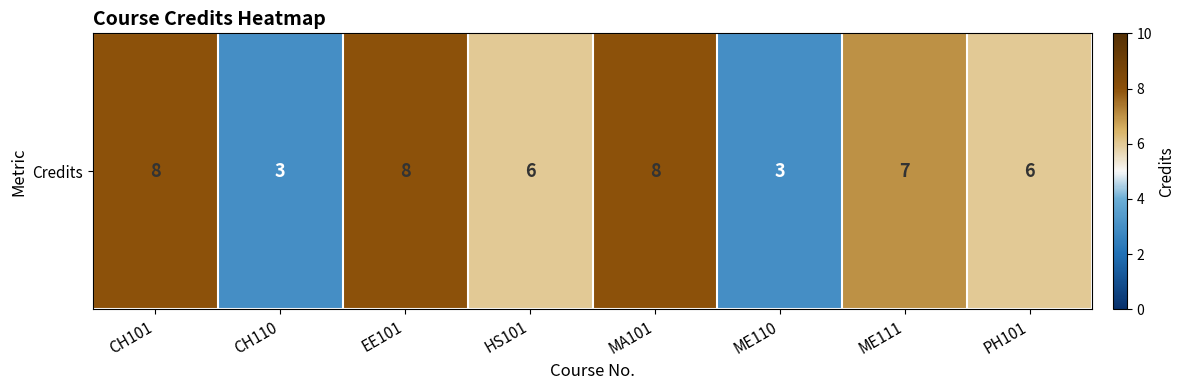

Where is the data nearest to the value 5?

HS101